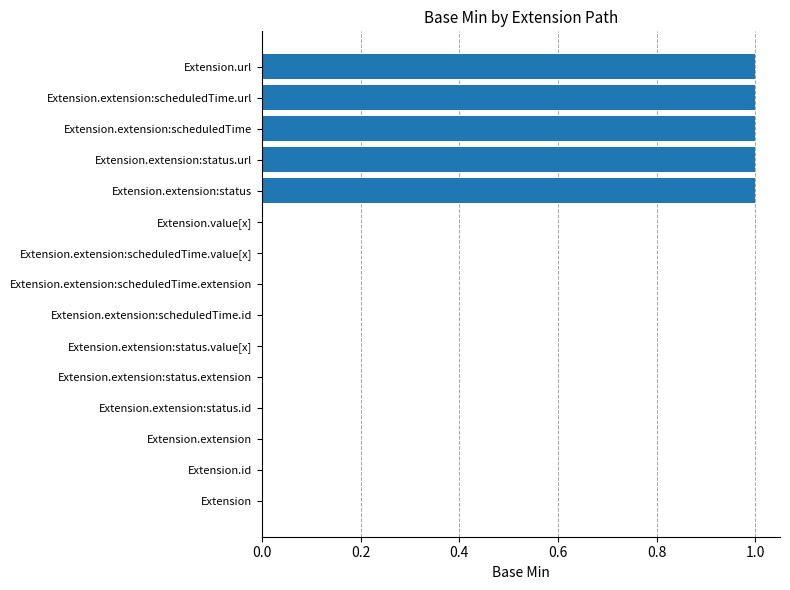

The value at Extension.extension:status.id is 0. True or false?

True